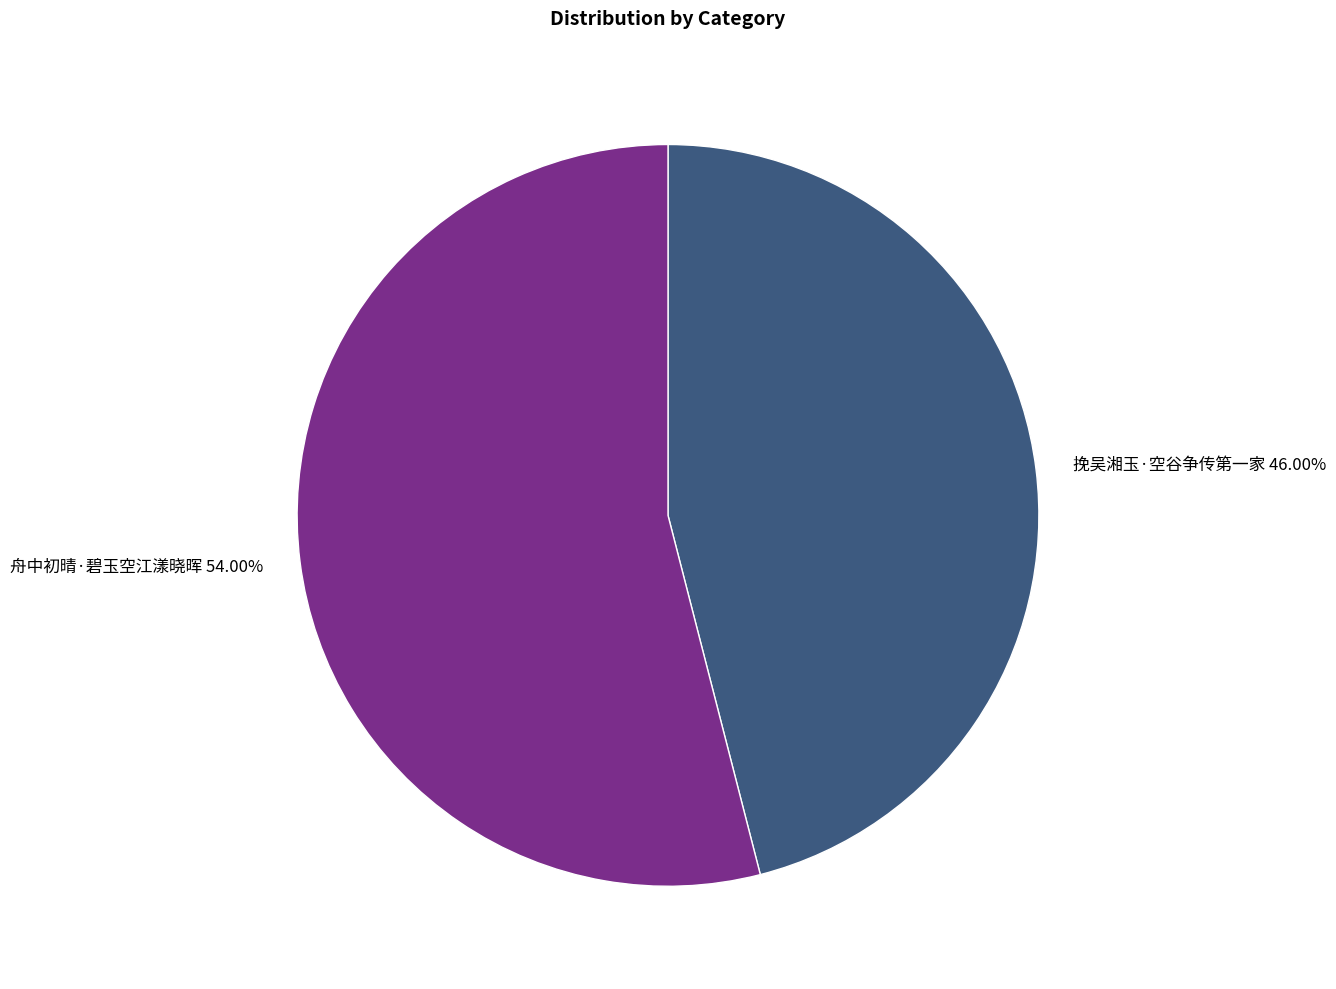

What percentage do 挽吴湘玉·空谷争传第一家 and 舟中初晴·碧玉空江漾晓晖 together represent?

100.0%